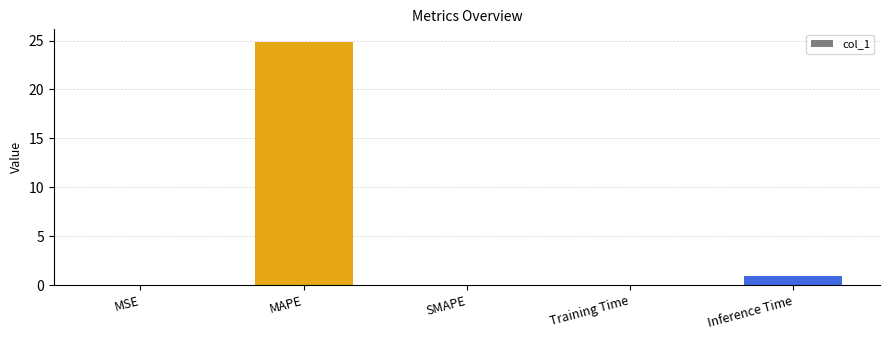

Is it true that the value at MSE is 0.0?

True